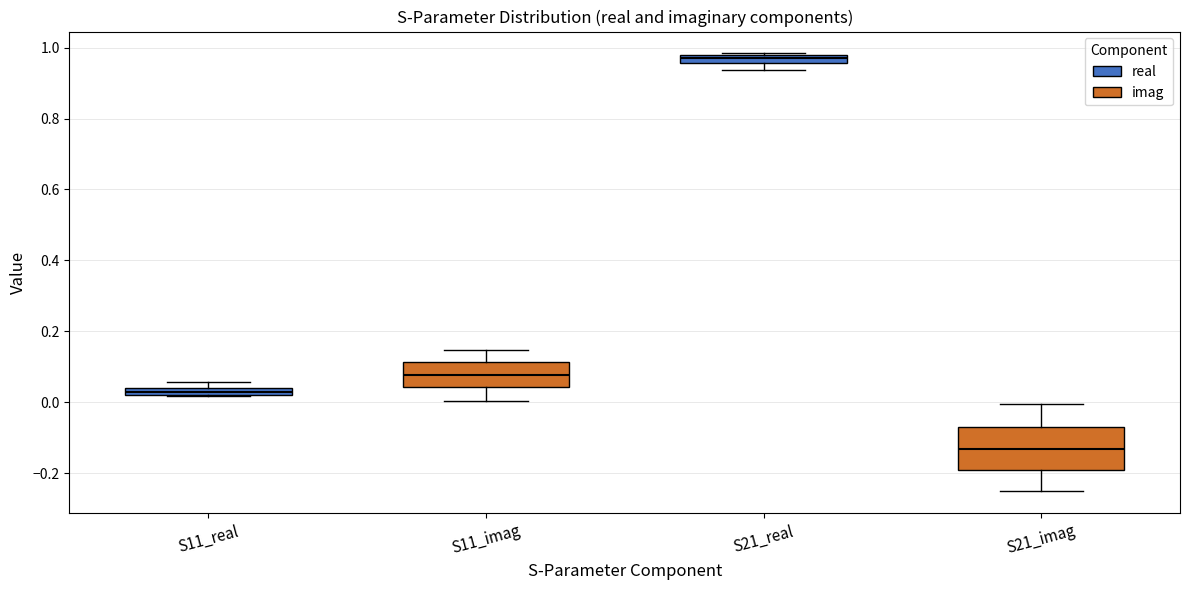

Which box is the tallest, from its lower edge to its upper edge?

S21_imag